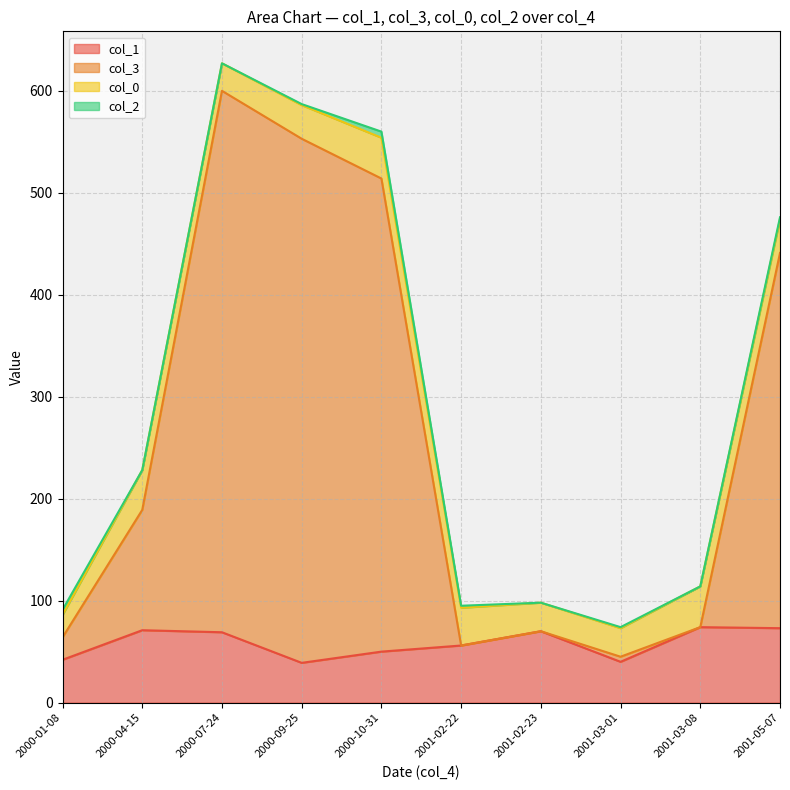

Which series changed the most between 2000-04-15 and 2001-03-01?

col_3